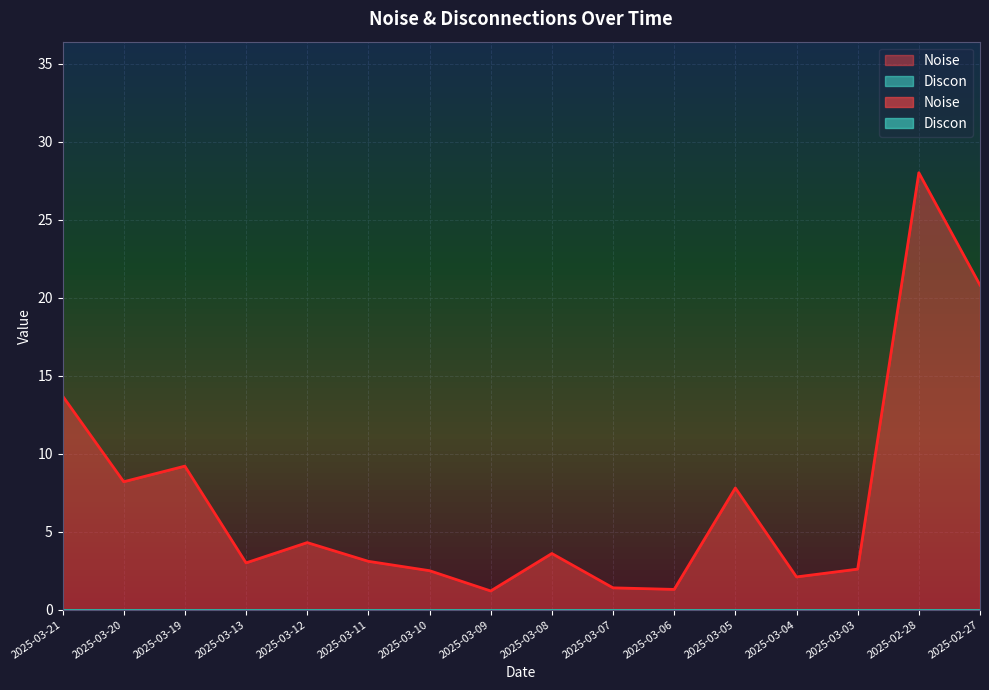

How many lines are shown in the chart?

1